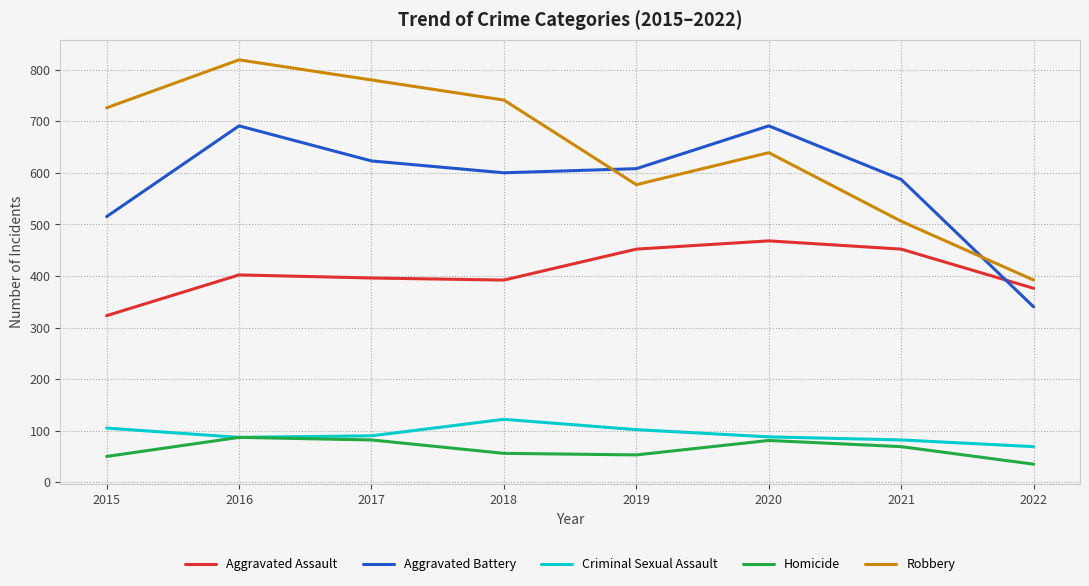

Which series has the largest total across all categories?

Robbery